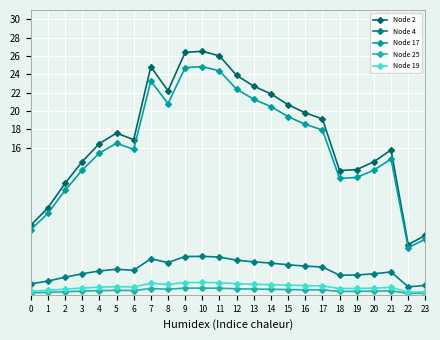

Between 22 and 23, which series saw the biggest shift?

Node 2